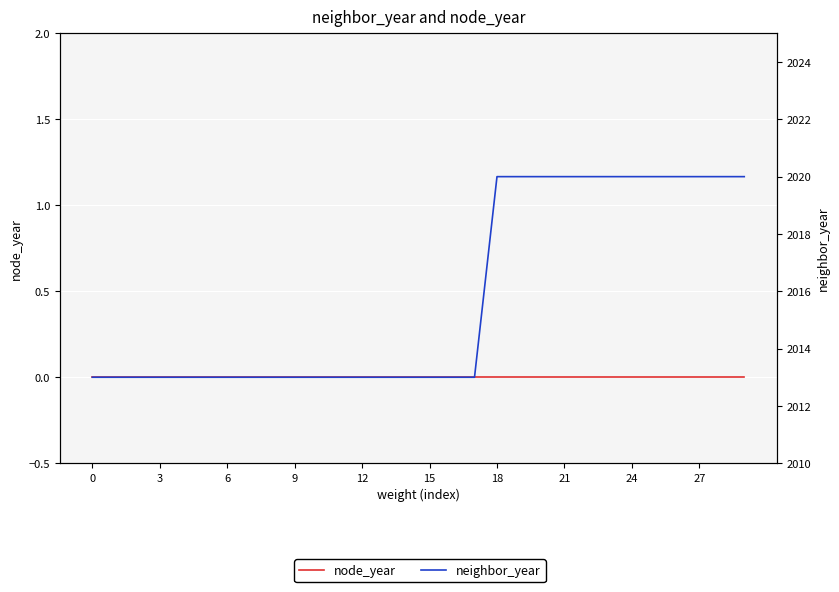

Which series has the largest range (max minus min)?

neighbor_year